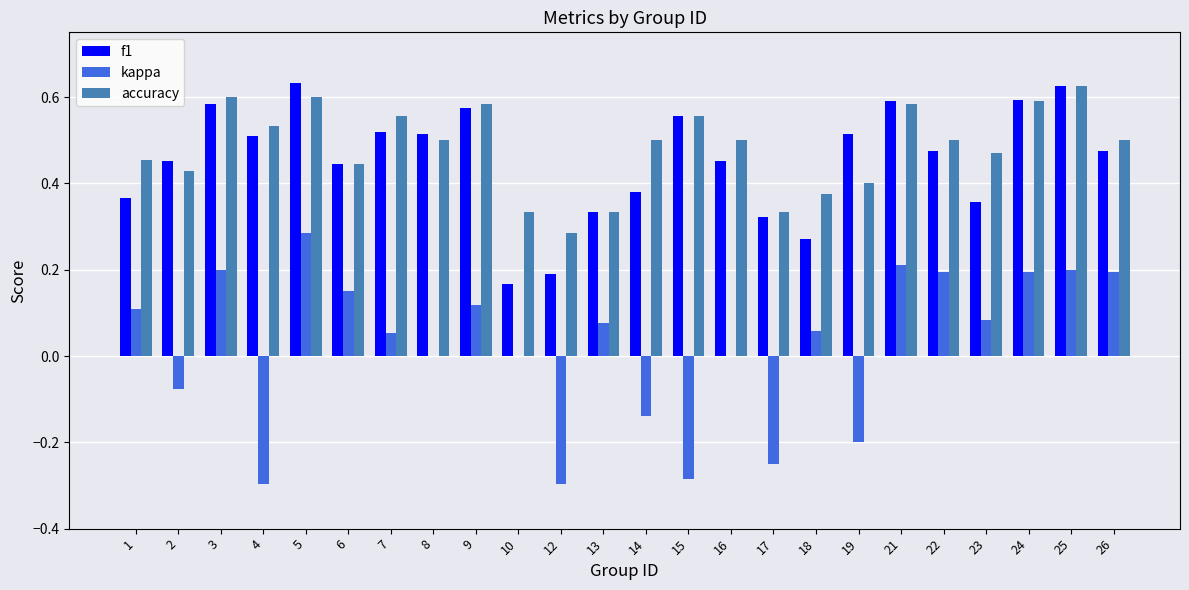

How many distinct data groups are displayed?

3